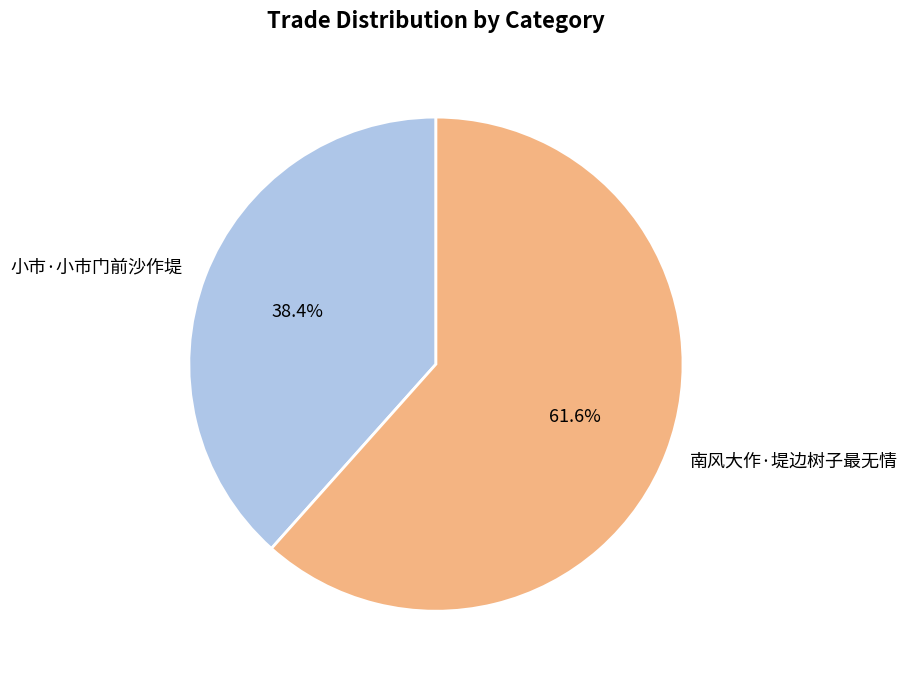

What is the majority slice?

南风大作·堤边树子最无情